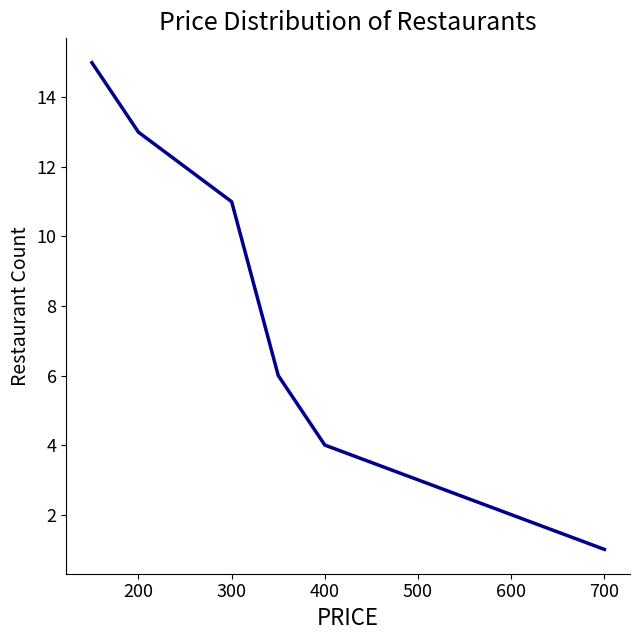

What is the difference between the maximum and minimum values?

14